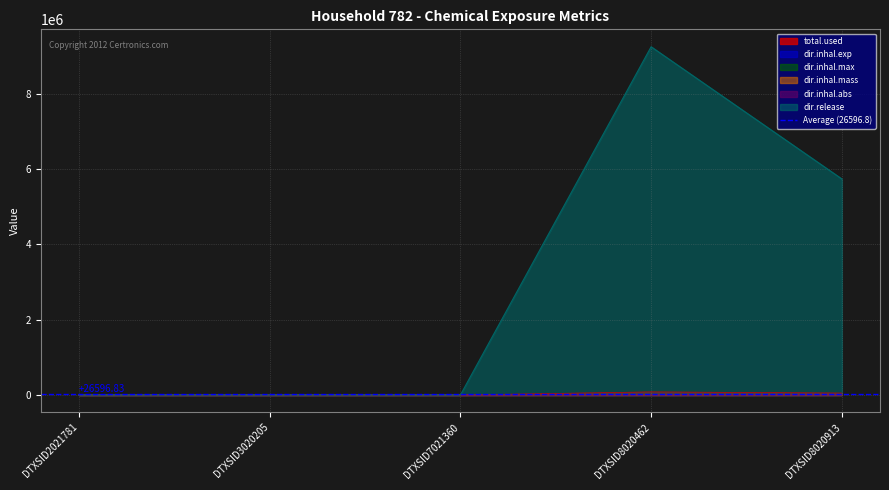

At how many categories does at least one series exceed 6416663?

1